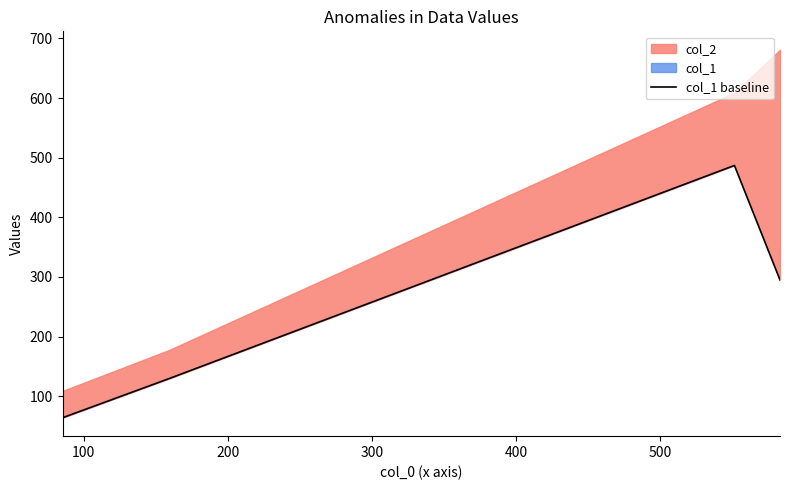

How many interior local peaks (higher than both neighbors) does the data have?

1